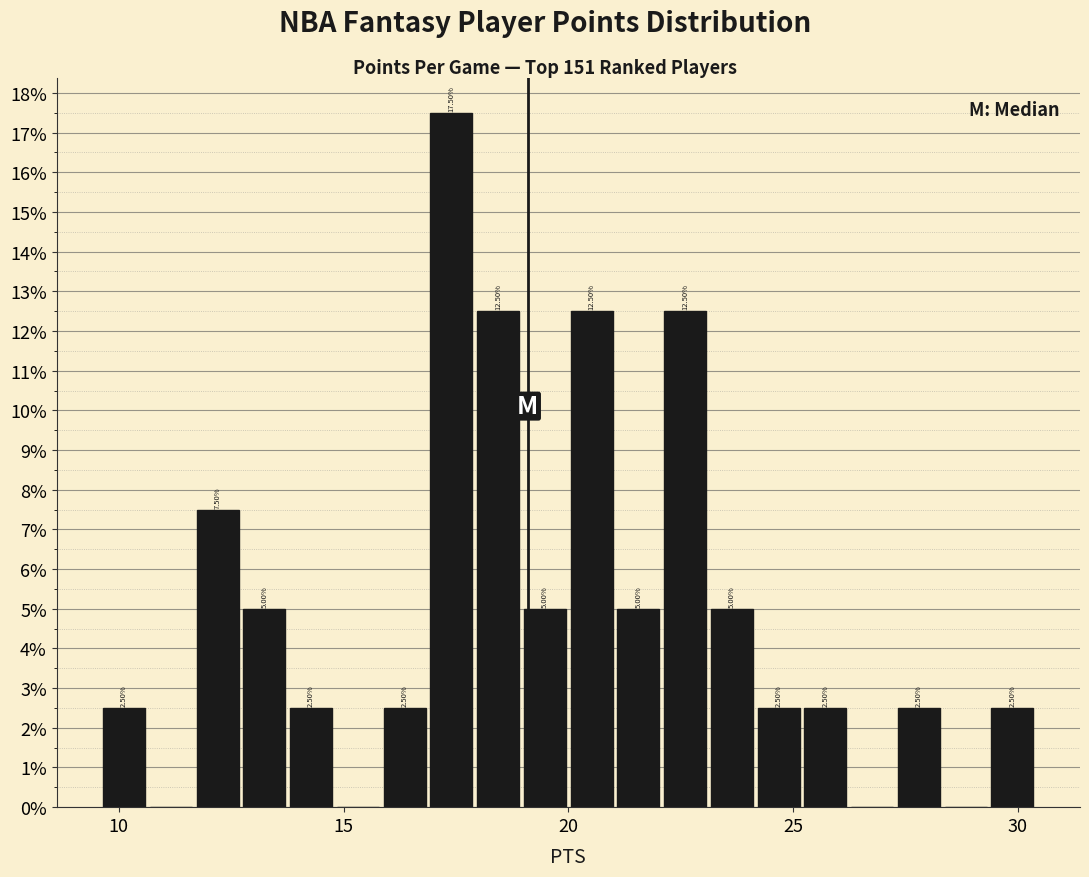

Around what value on the x-axis is the tallest bar? Give the approximate position of its centre, as read against the axis.

17.5